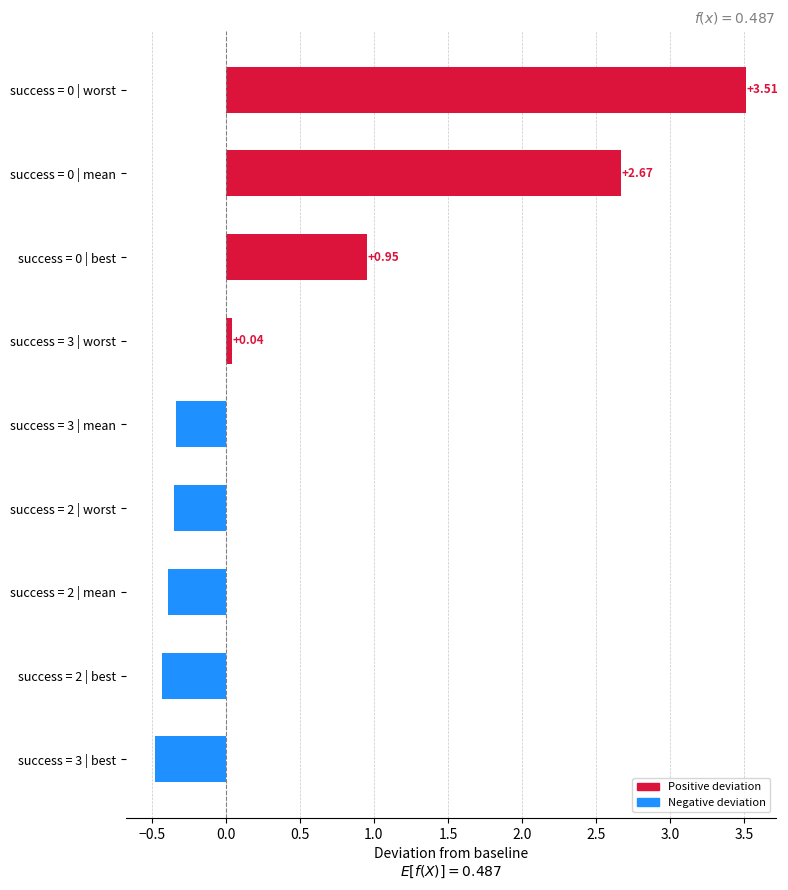

What is the sum of all values?

5.2